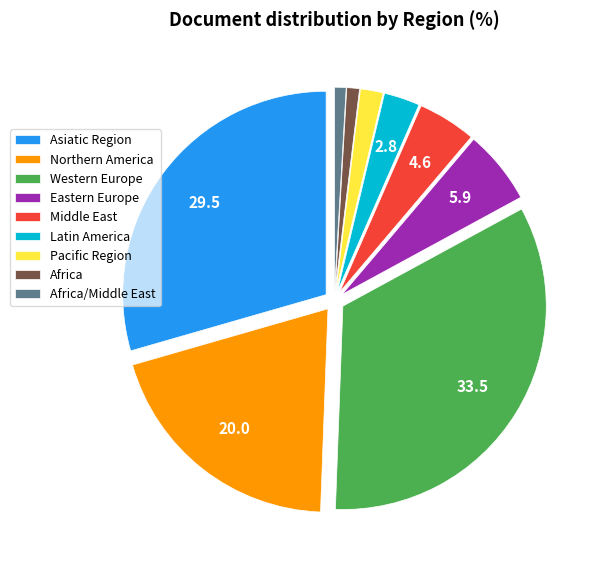

Combined, do Pacific Region and Western Europe account for over 50%?

No